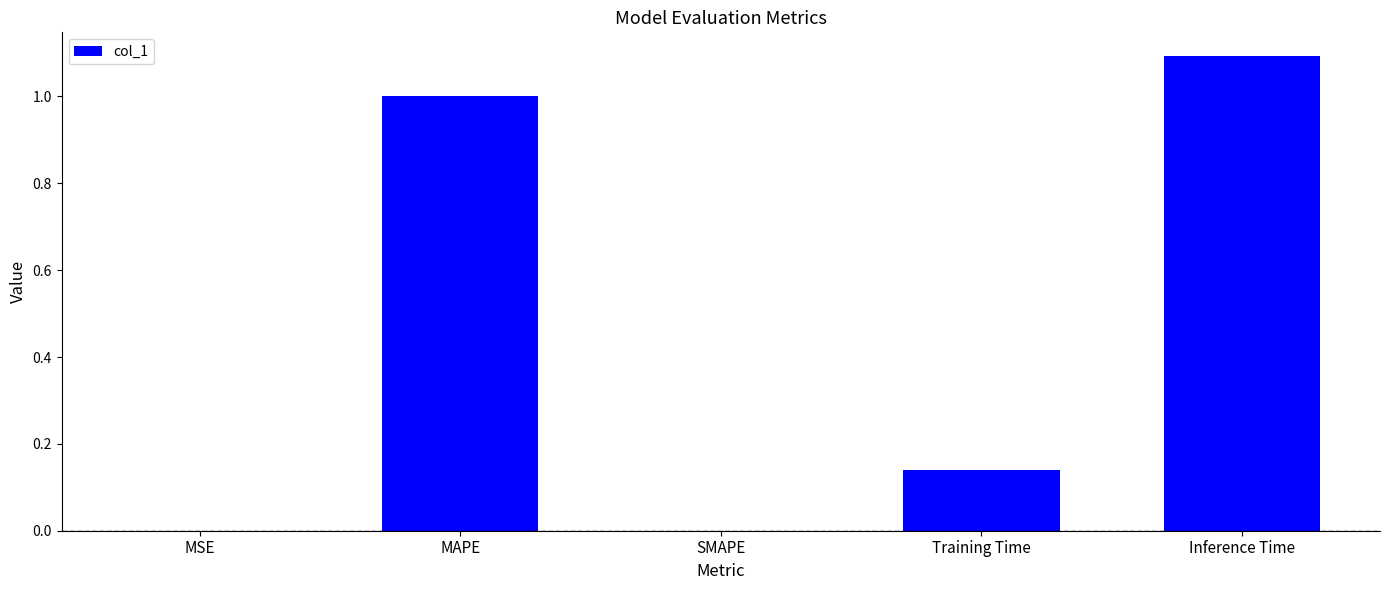

Count the number of categories in the chart.

5